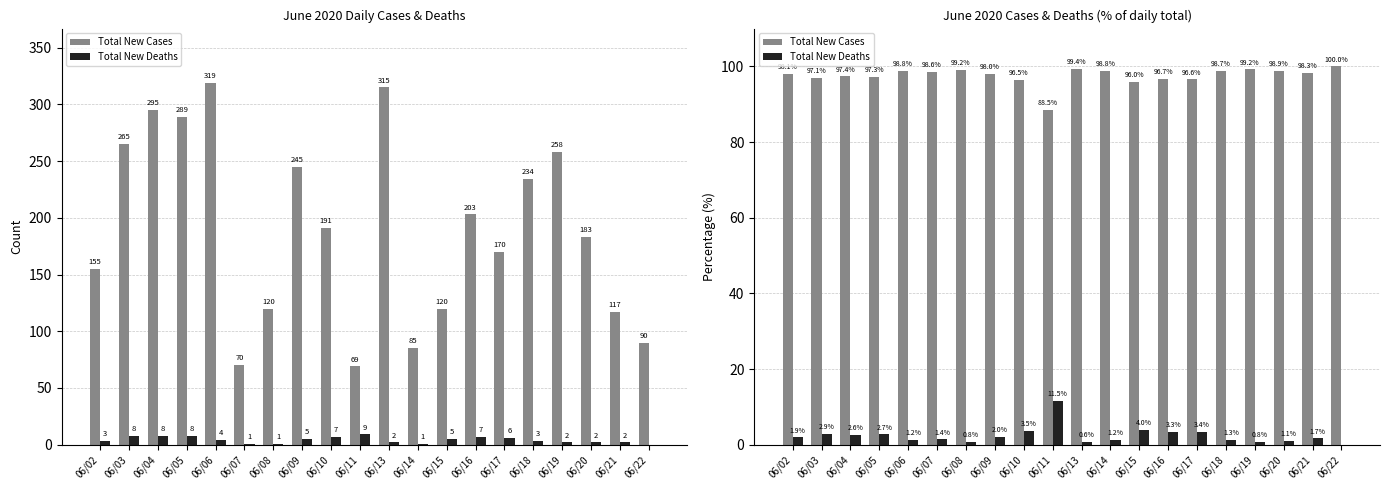

What is the value of the Total New Deaths bar at the 10th from the left?

11.5